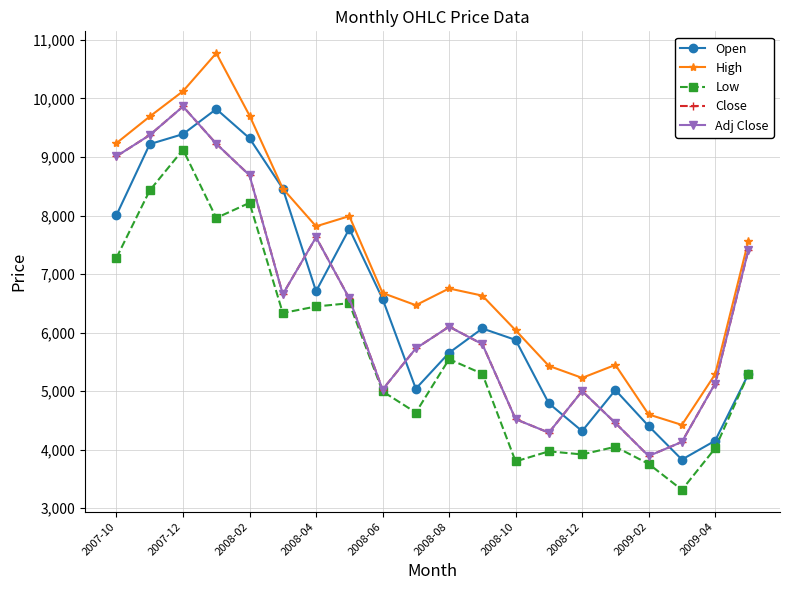

What is the value of the Low point at the 4th from the left?

7959.0